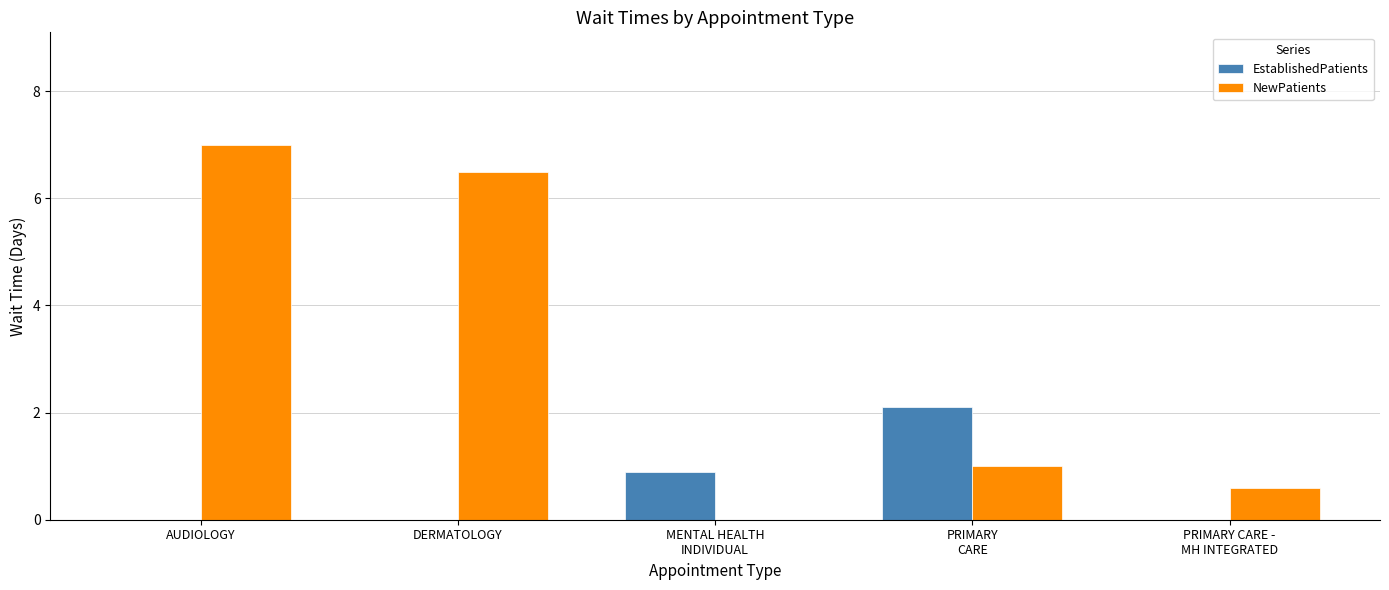

Is it true that EstablishedPatients equals 0.0 at AUDIOLOGY?

True